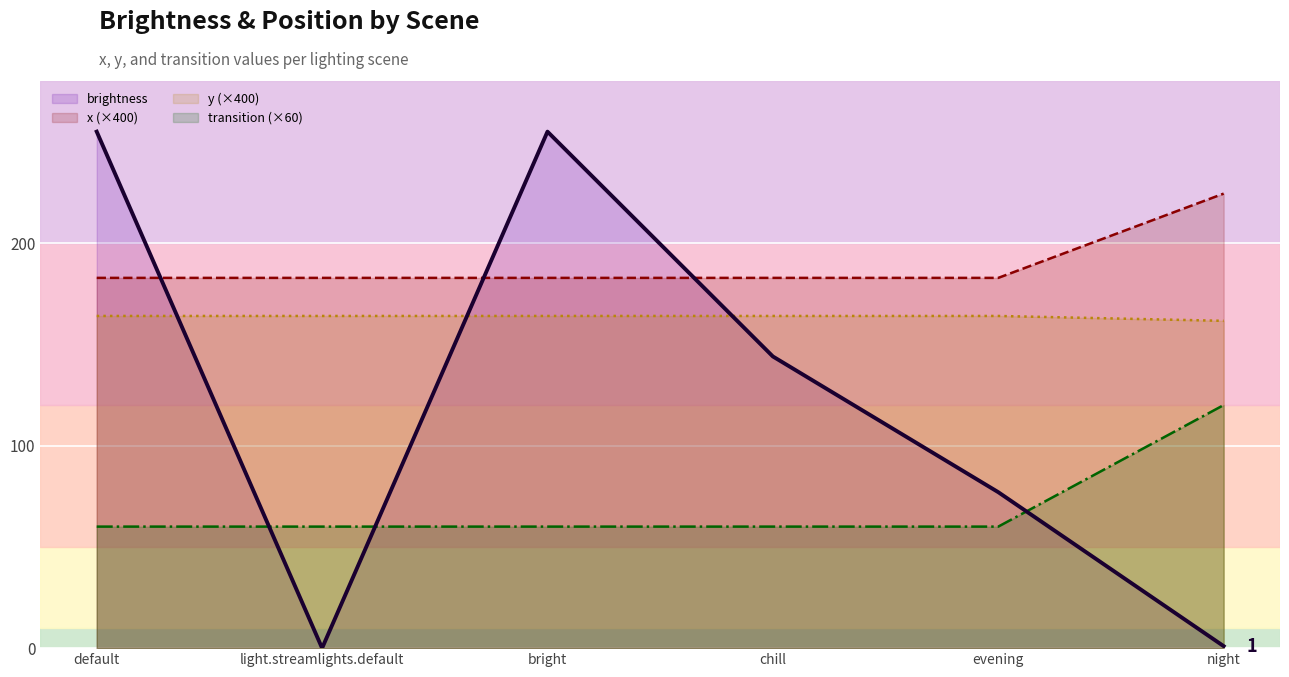

True or false: brightness has a value of 77.0 at evening.

True